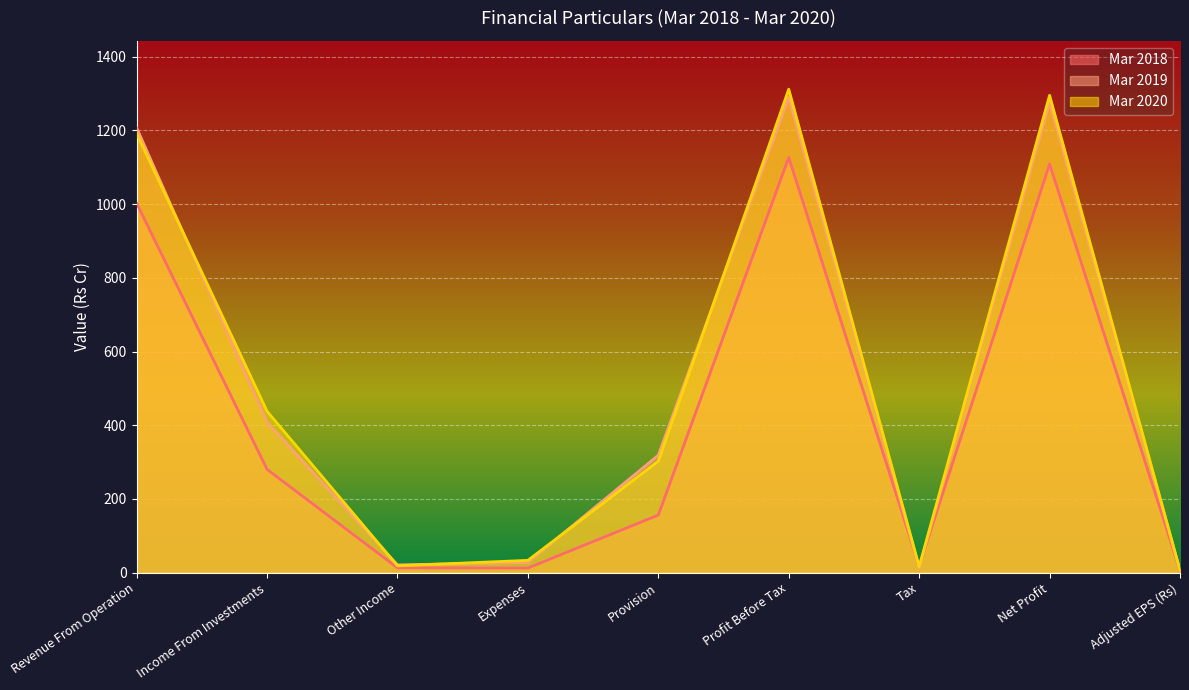

Rank the series at Net Profit from highest to lowest value.

Mar 2020, Mar 2019, Mar 2018